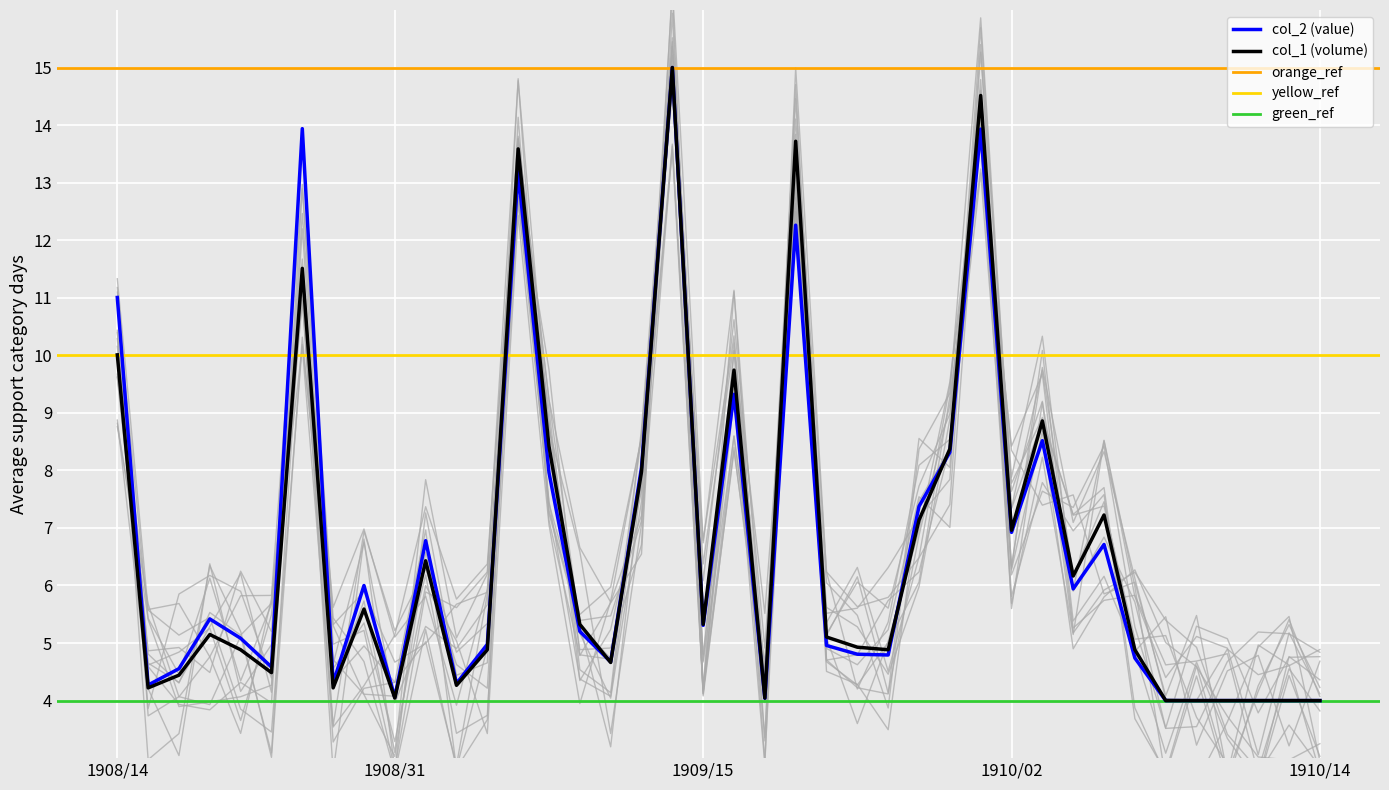

What is the sum of all col_1_volume values?

265.0